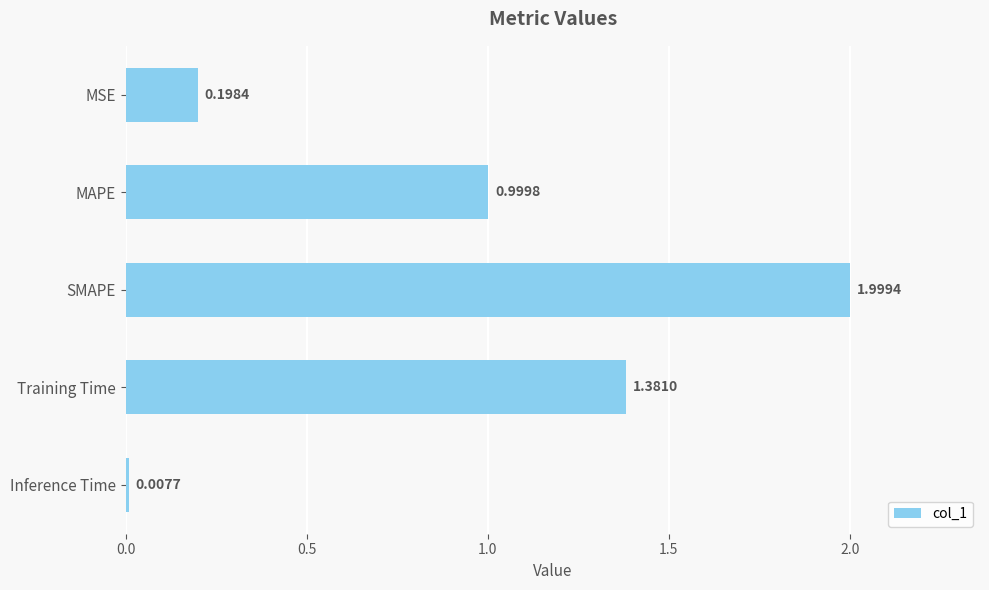

What is the sum of all values?

4.6